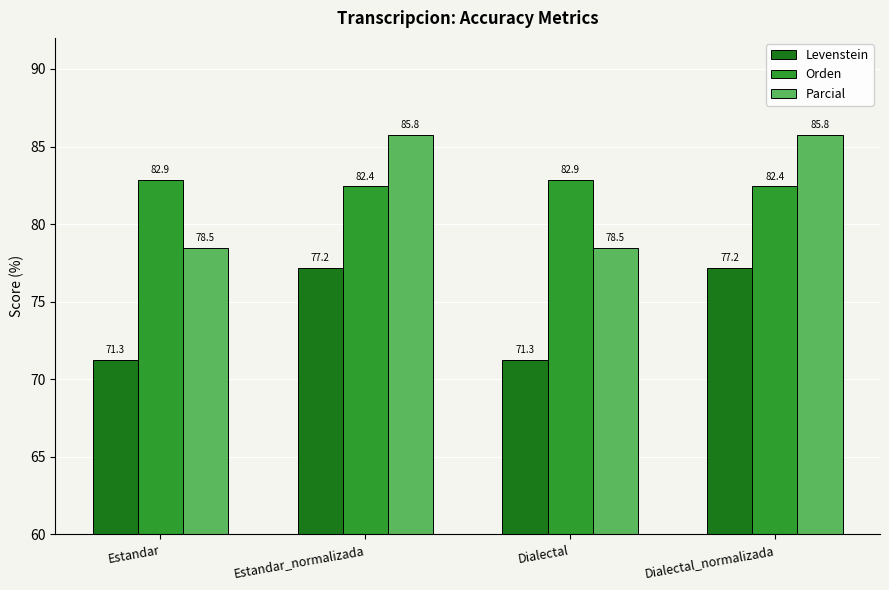

What is the maximum value shown in the chart?

85.8